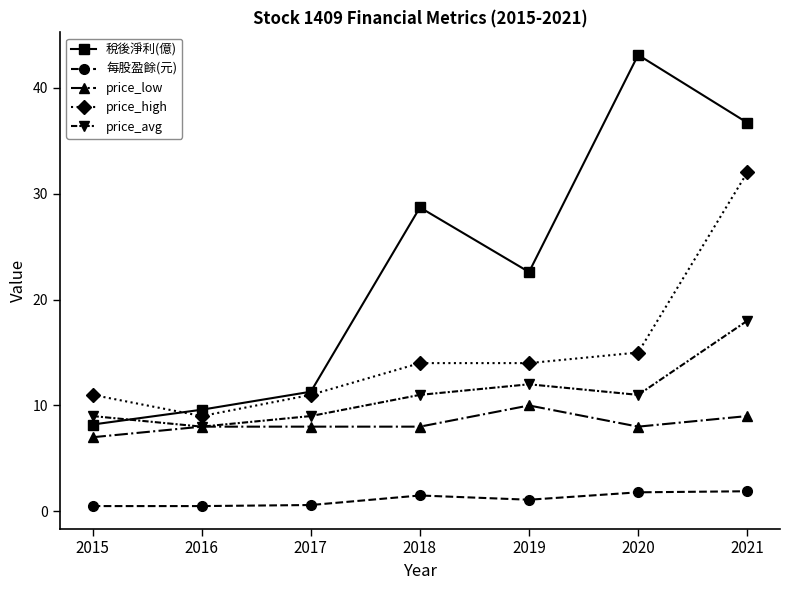

Rank the series at 2020 from highest to lowest value.

稅後淨利(億), price_high, price_avg, price_low, 每股盈餘(元)